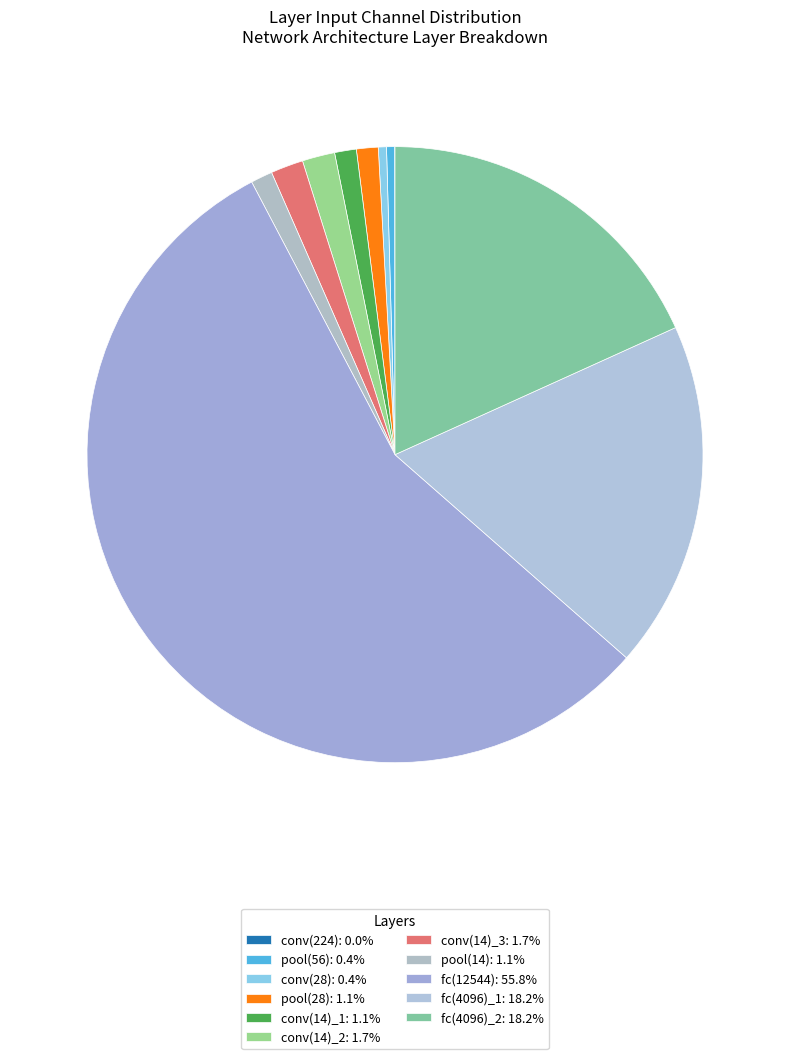

Does any single category account for the majority?

Yes